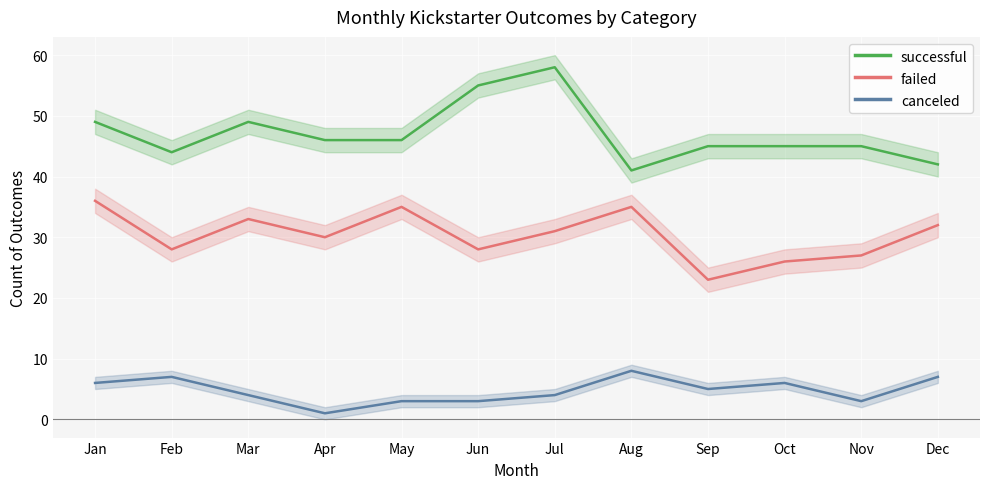

What is the lowest value of the successful series?

41